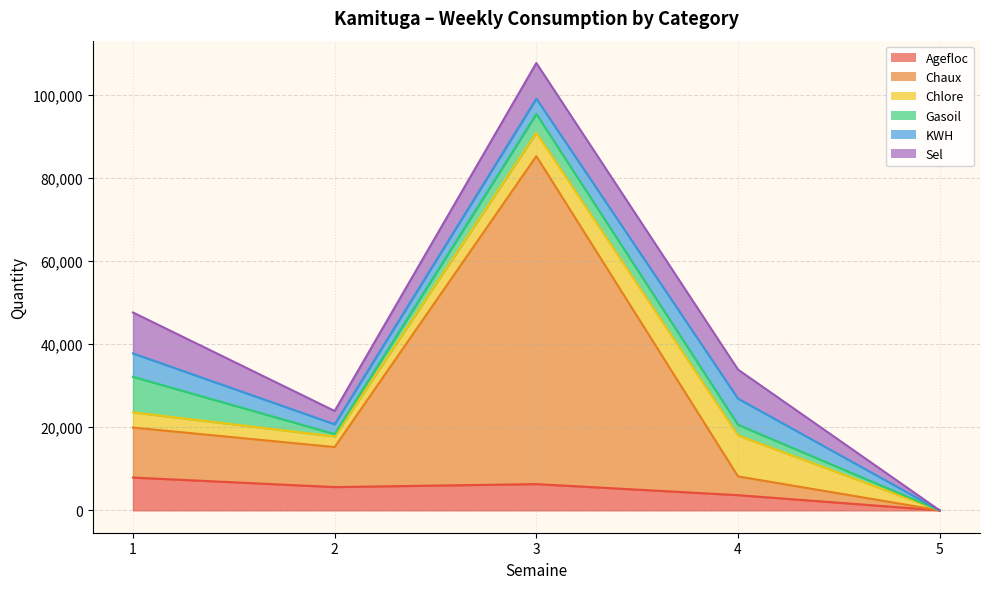

Where is Chlore nearest to the value 4928?

3